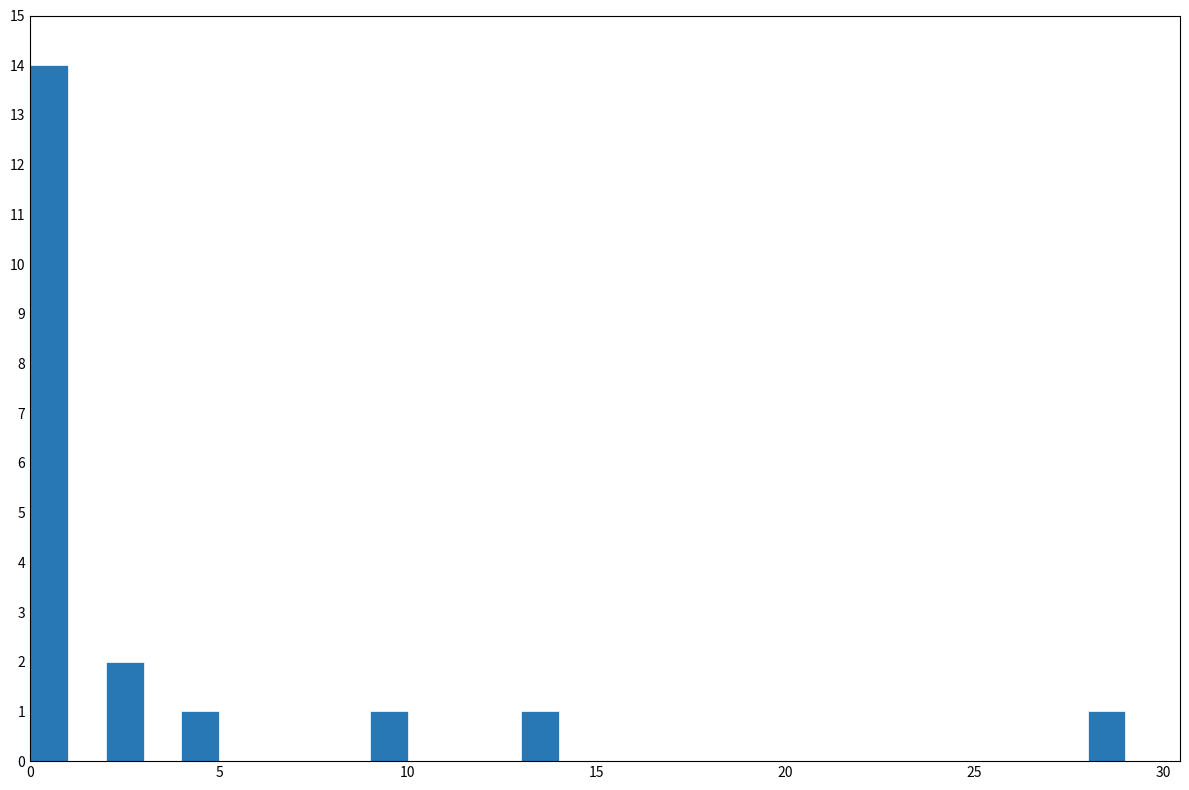

Around what value on the x-axis is the tallest bar? Give the approximate position of its centre, as read against the axis.

0.5